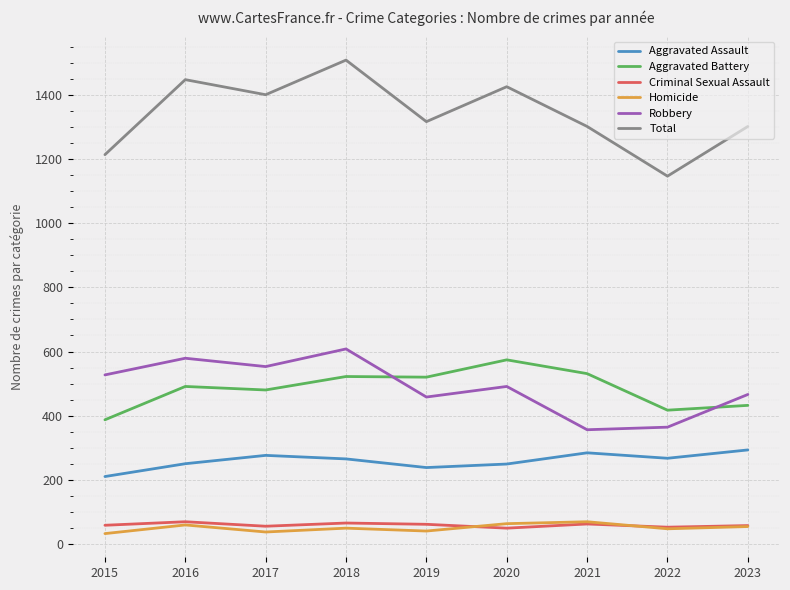

How many values in the Criminal Sexual Assault series are below 58?

4